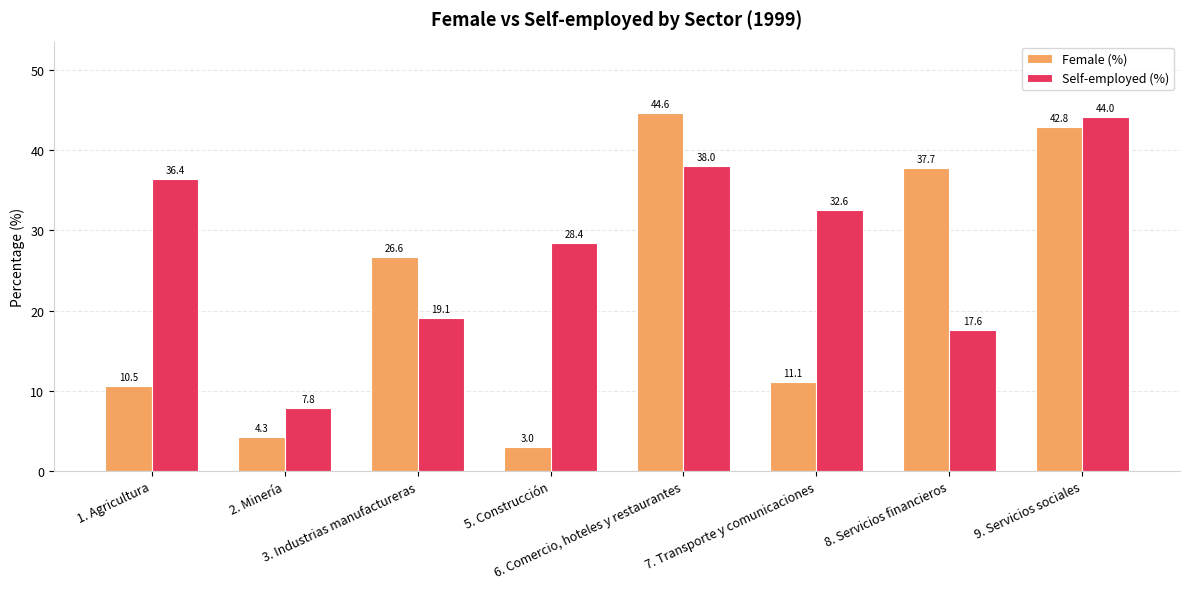

Is the value of Female (%) at 3. Industrias manufactureras greater than the value of Self-employed (%) at 5. Construcción?

No